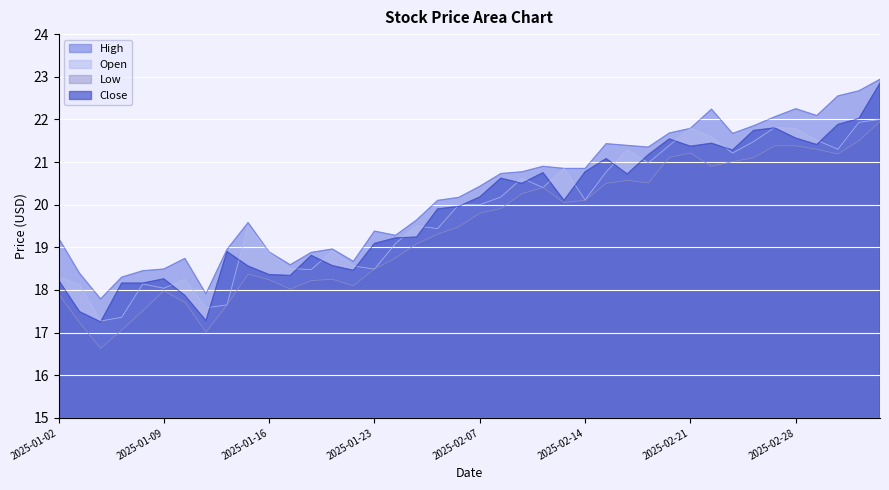

At which category does close reach its first local valley?

2025-01-06